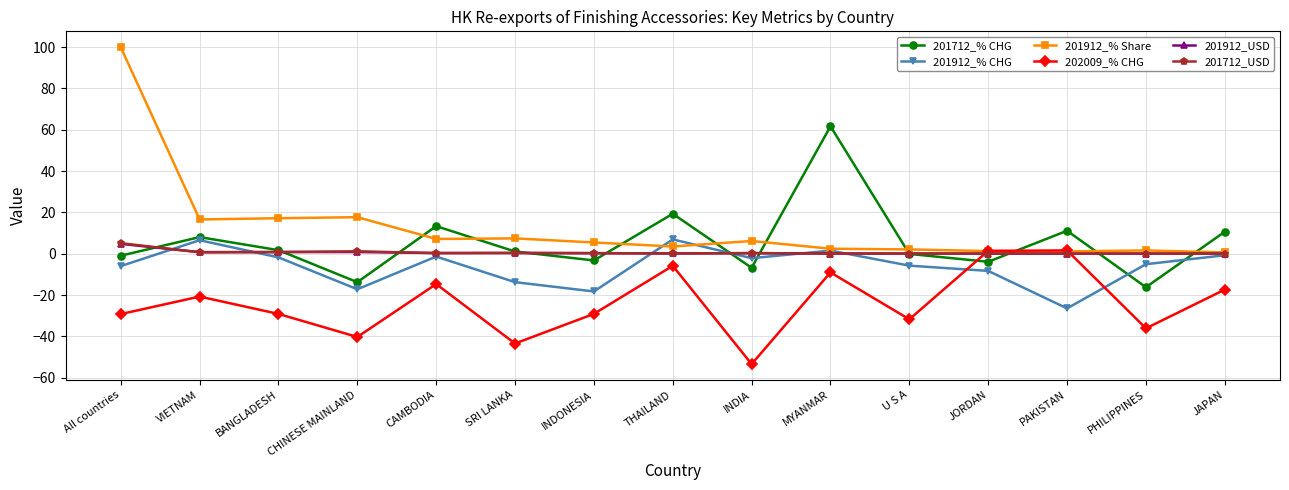

How many values in the 201912_% Share series are below 5?

7